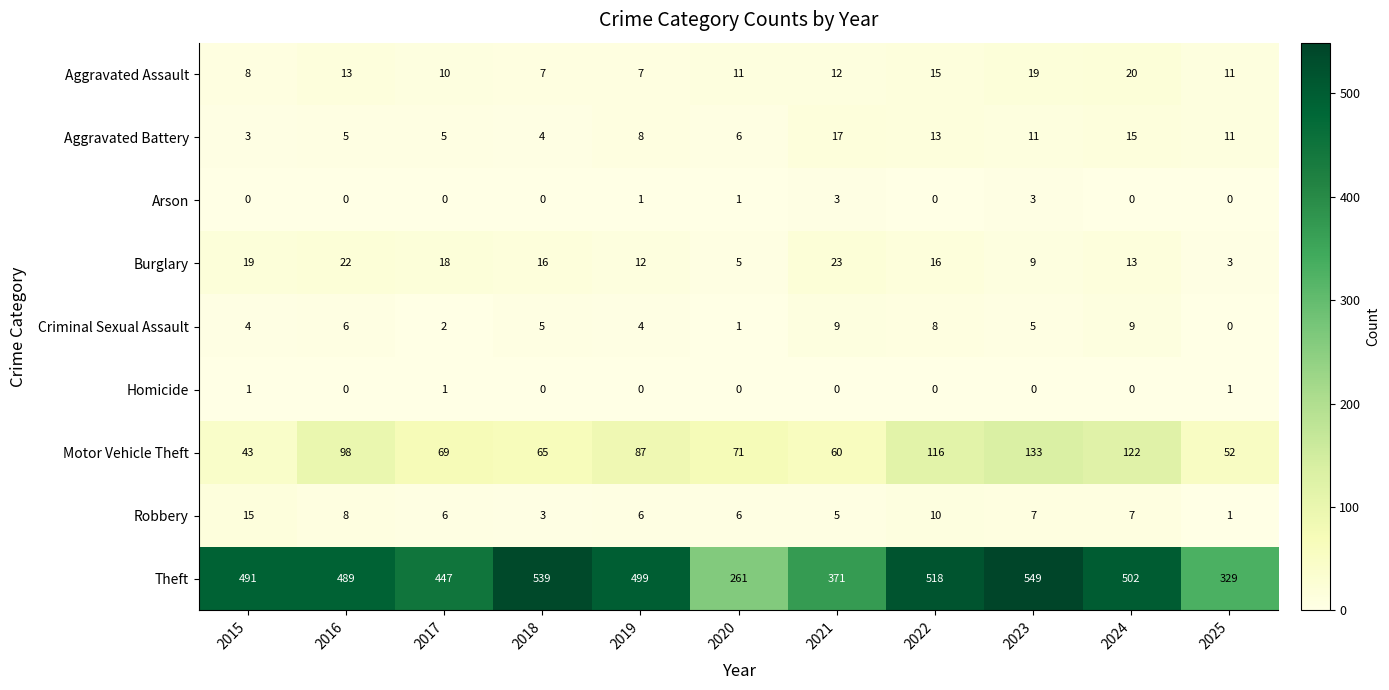

Count the Arson values in the range 0 to 1.

9